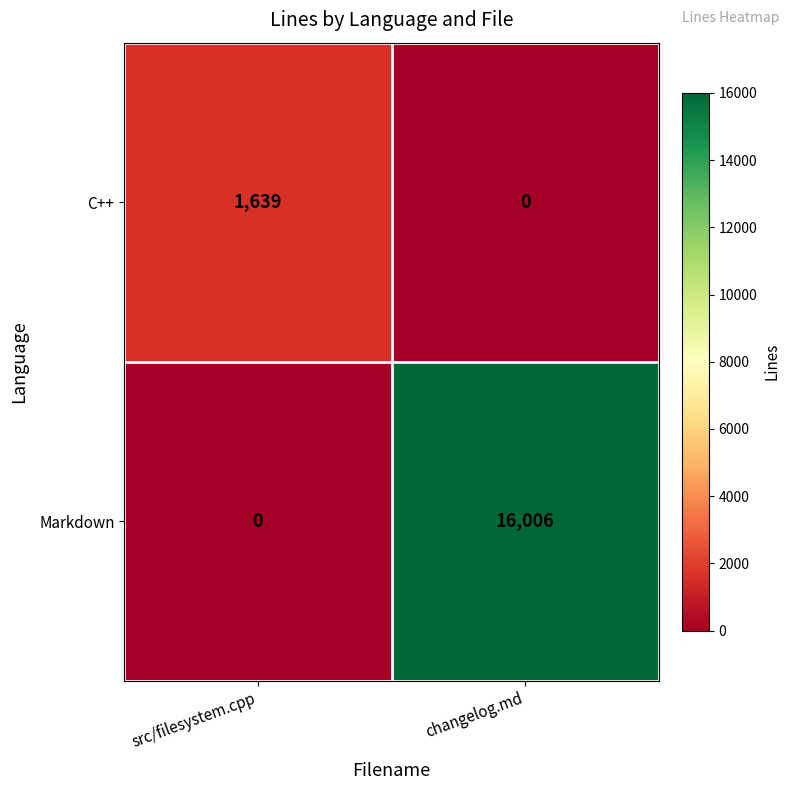

What is the difference between the highest and lowest values at changelog.md?

16006